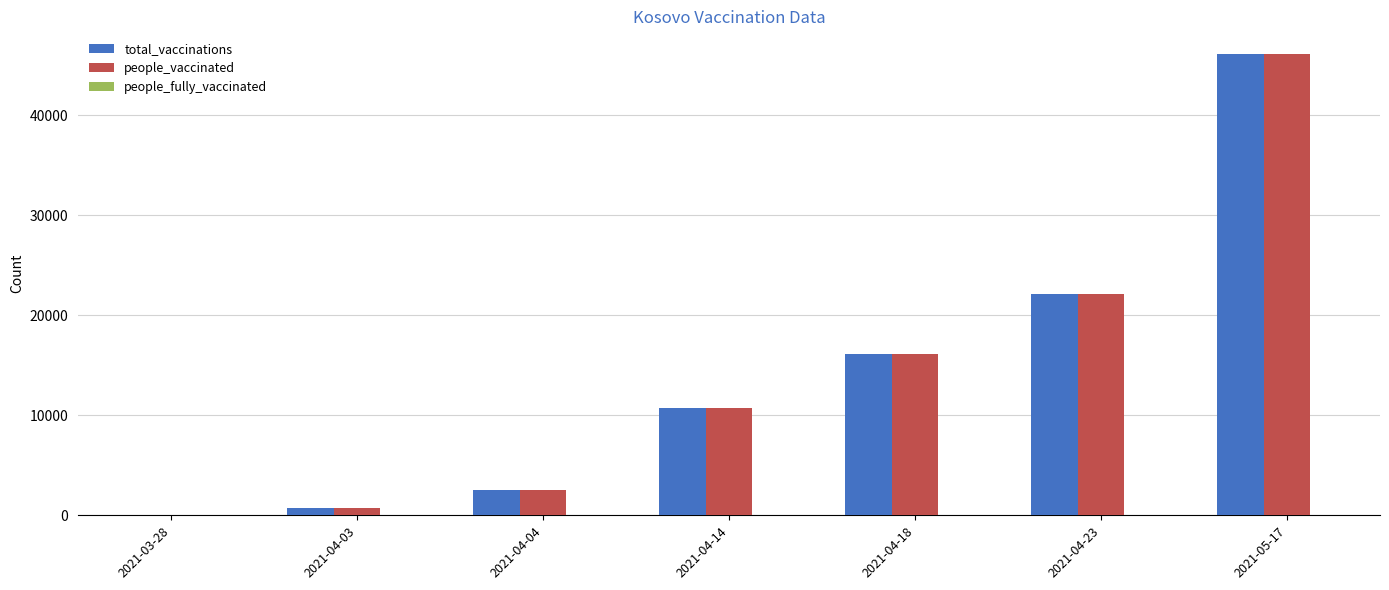

The value of people_vaccinated at 2021-04-23 is 22096. True or false?

True